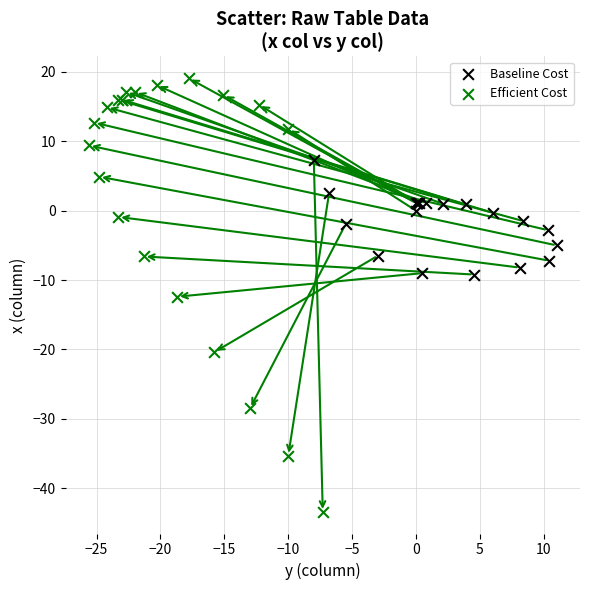

Which series contains the highest Y value?

Efficient Cost